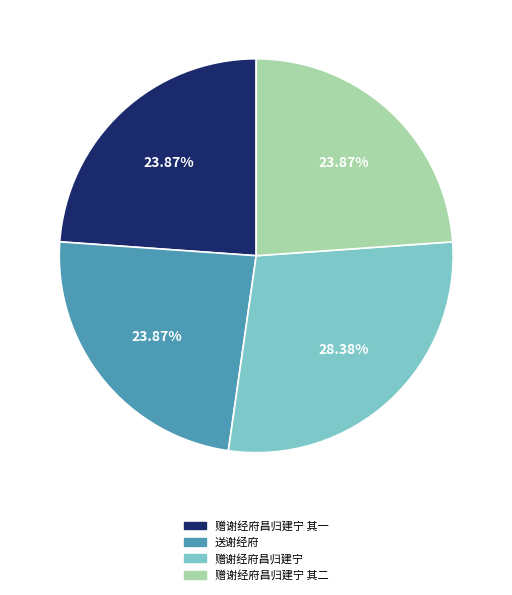

How many slices are in this pie chart?

4